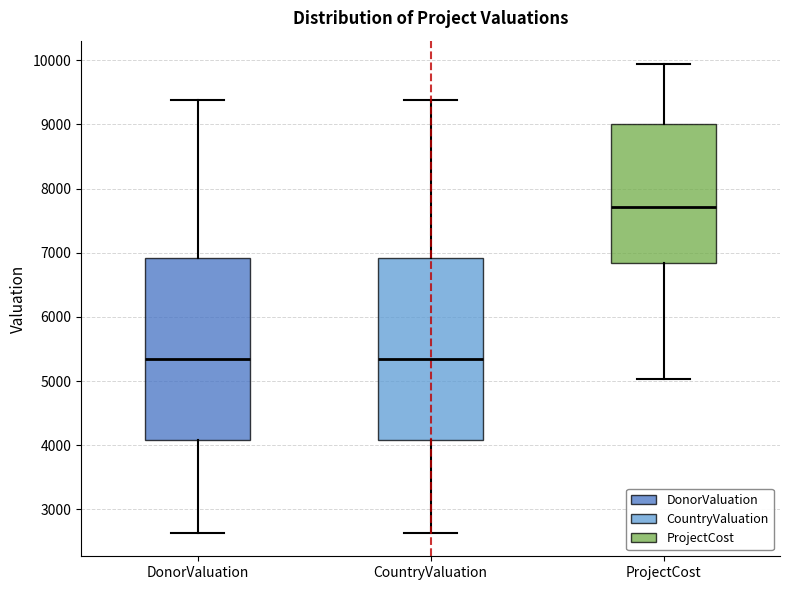

Reading left to right, read every box against the y-axis: the position of its median line, the range the box covers, and the ends of its whiskers. The values are not printed on the chart, so give them approximately, as read against the axis.

DonorValuation: median 5300, box 4100 to 6900, whiskers 2600 to 9400
CountryValuation: median 5300, box 4100 to 6900, whiskers 2600 to 9400
ProjectCost: median 7700, box 6800 to 9000, whiskers 5000 to 9900